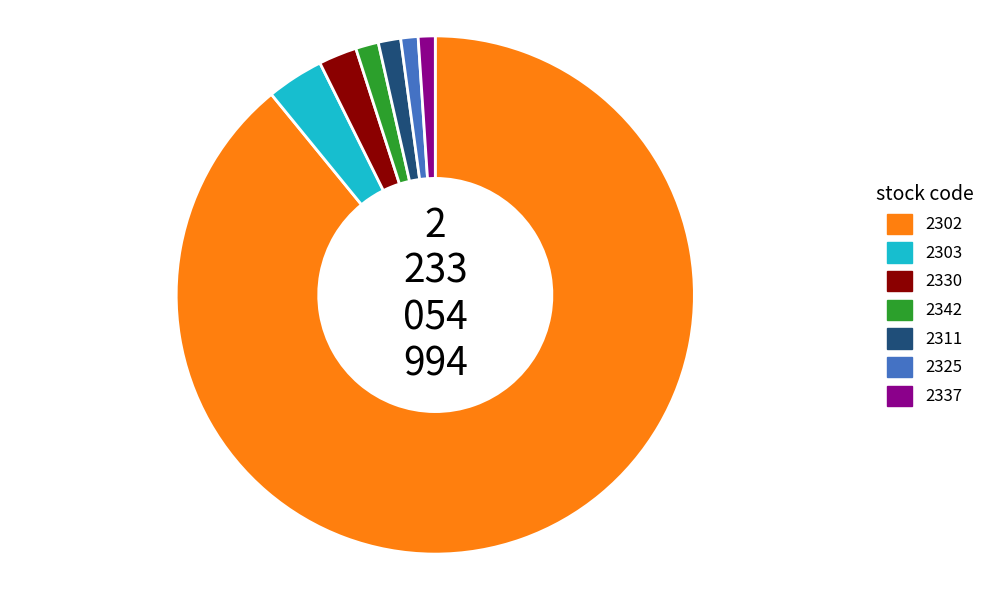

Between 2330 and 2311, which is larger?

2330